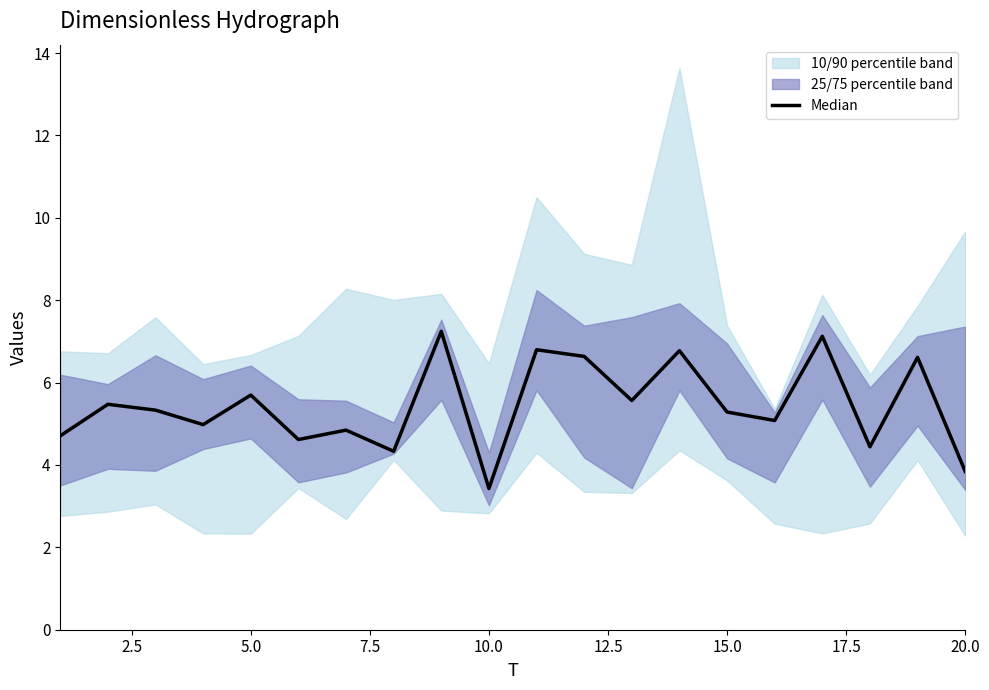

Reading left to right, extract all data points from this chart.

4.7	5.5	5.3	5.0	5.7	4.6	4.8	4.3	7.2	3.4	6.8	6.6	5.6	6.8	5.3	5.1	7.1	4.4	6.6	3.8